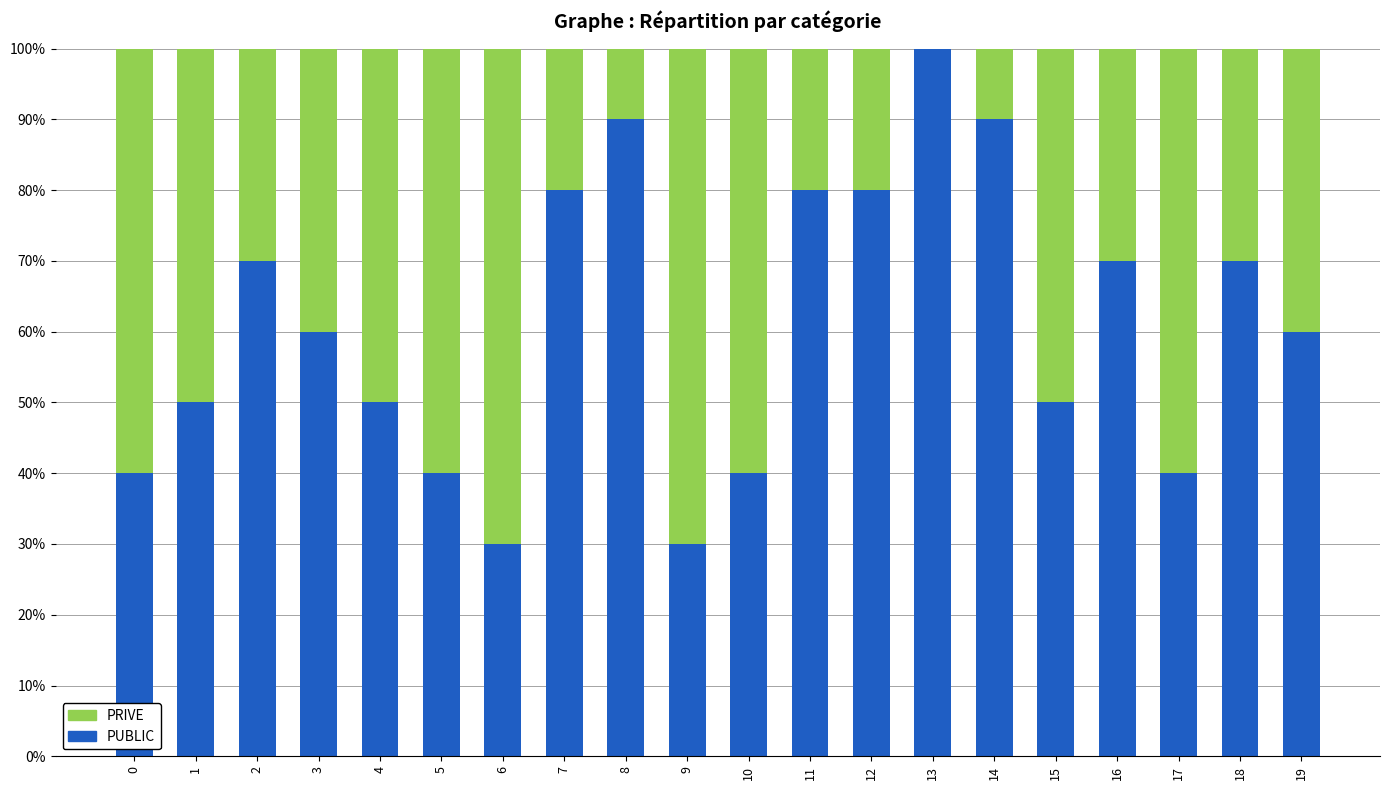

How many categories are shown in the chart?

20